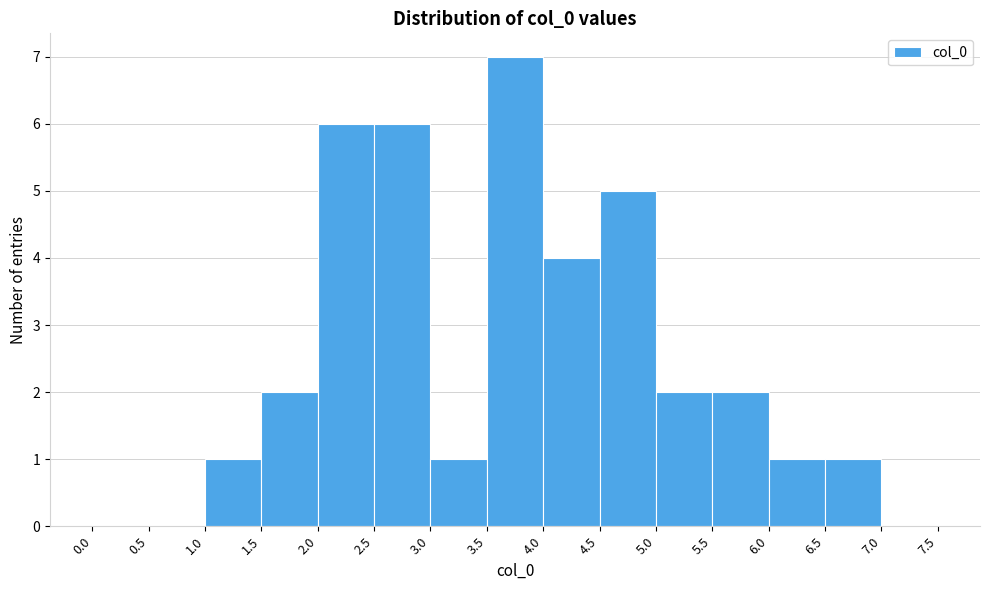

Reading left to right, transcribe this chart: for each bar, give the range it covers on the x-axis and its height. The values are not printed on the chart, so give them approximately, as read against the axis.

0.0 to 0.5: 0
0.5 to 1.0: 0
1.0 to 1.5: 1
1.5 to 2.0: 2
2.0 to 2.5: 6
2.5 to 3.0: 6
3.0 to 3.5: 1
3.5 to 4.0: 7
4.0 to 4.5: 4
4.5 to 5.0: 5
5.0 to 5.5: 2
5.5 to 6.0: 2
6.0 to 6.5: 1
6.5 to 7.0: 1
7.0 to 7.5: 0